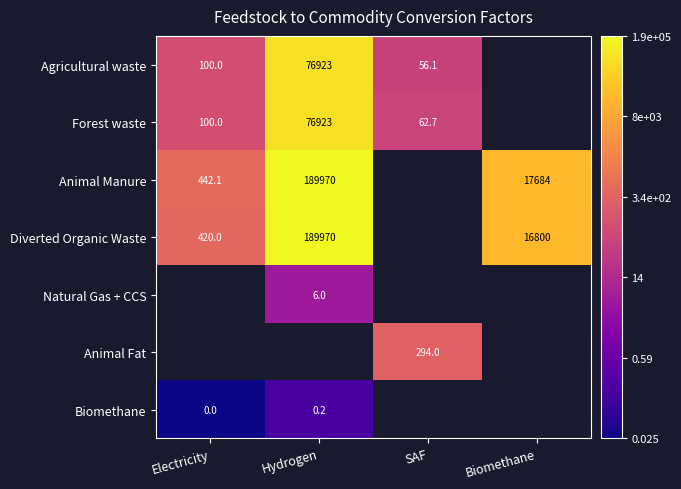

The Diverted Organic Waste series shows 16800.0 at Biomethane. True or false?

True